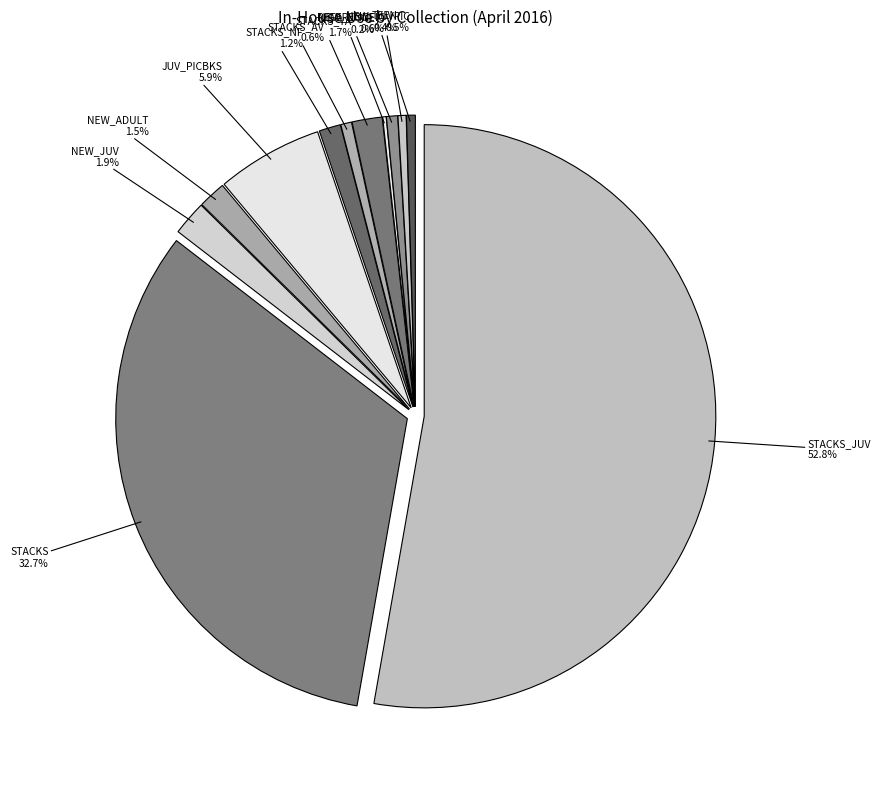

True or false: NEW_JUVPIC accounts for 1% of the total.

False